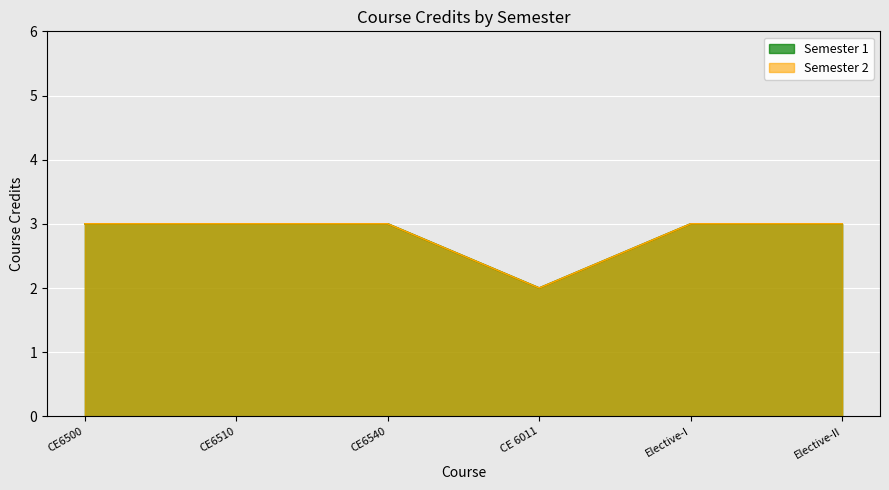

What value does the Semester 1 series have at Elective-II?

3